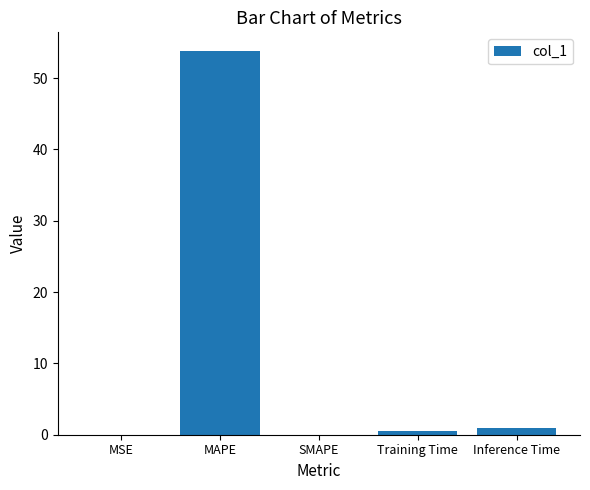

What is the sum of all values?

55.2